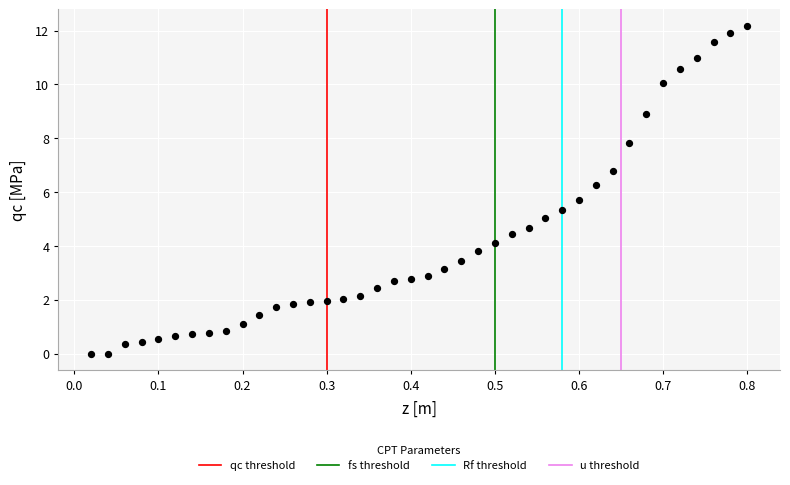

What is the range of X values (max minus min)?

0.8